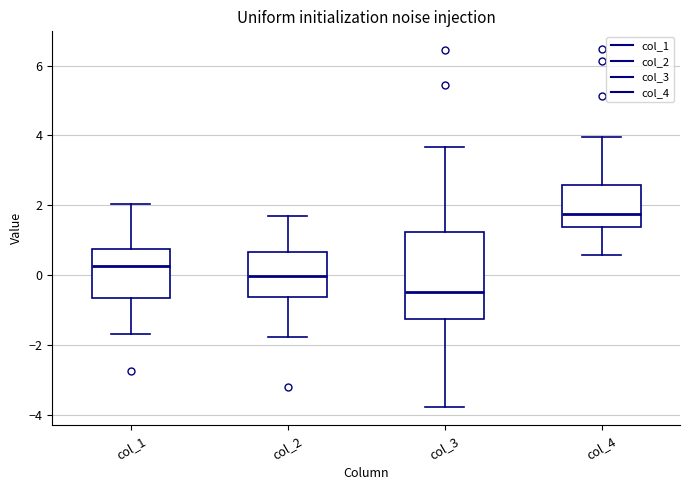

Comparing the boxes themselves (not the whiskers), which one is the tallest?

col_3